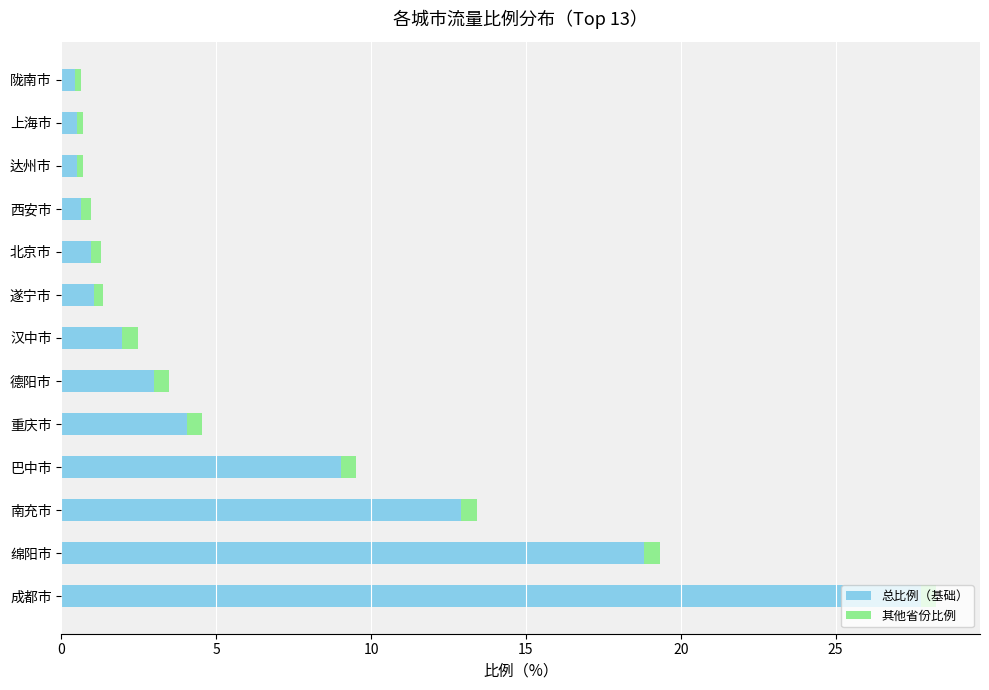

At which category is the sum across all series the highest?

成都市